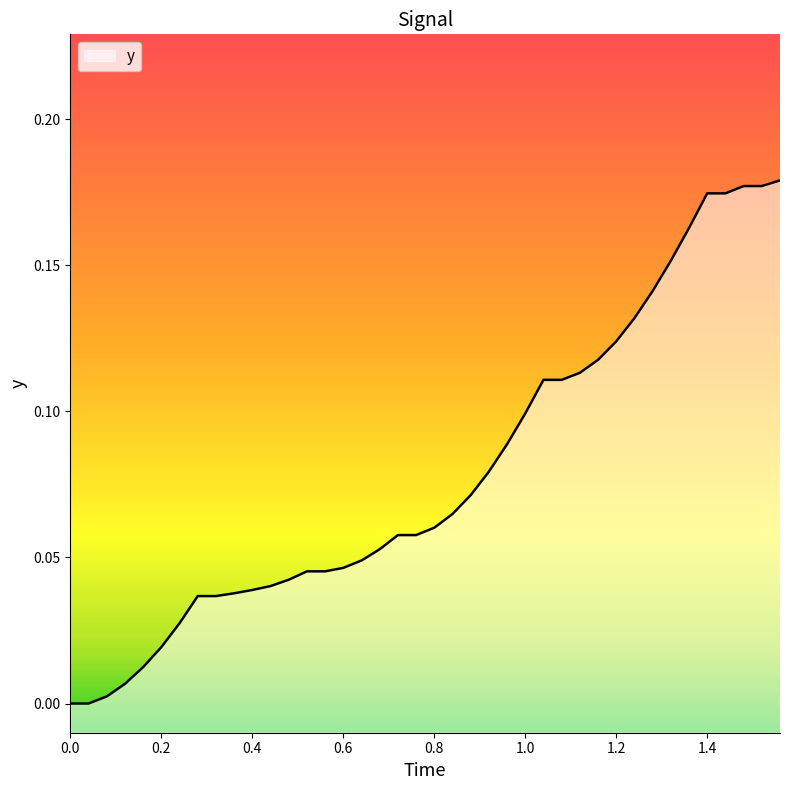

True or false: the data shows 0.1 at 0.4.

False